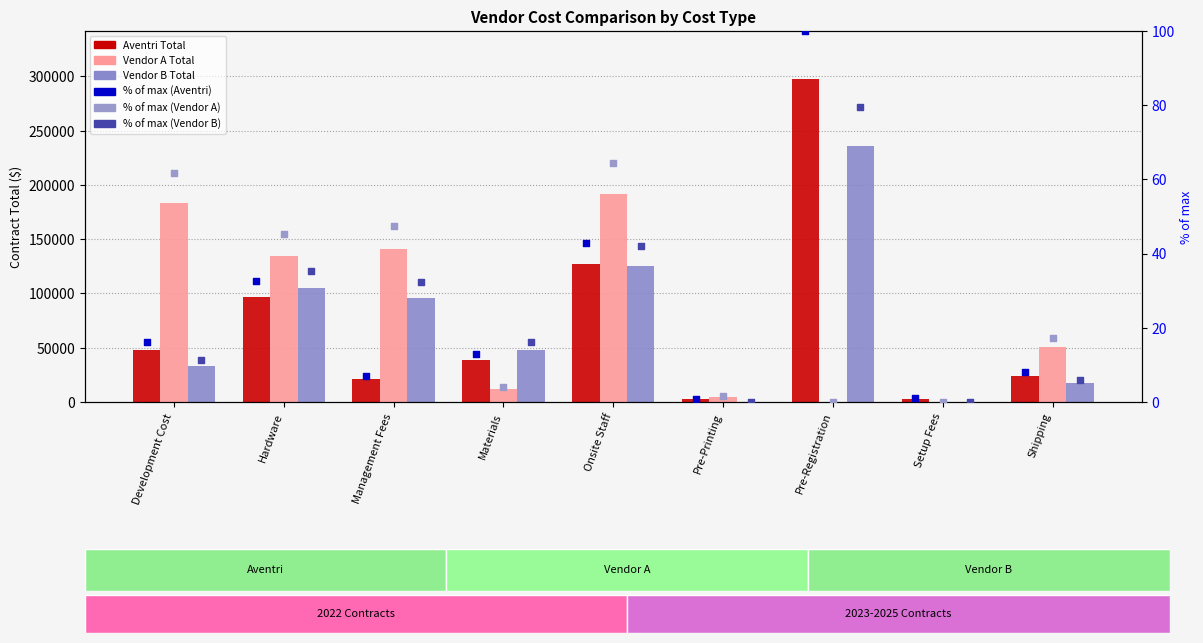

At which category is the sum across all series the highest?

Pre-Registration